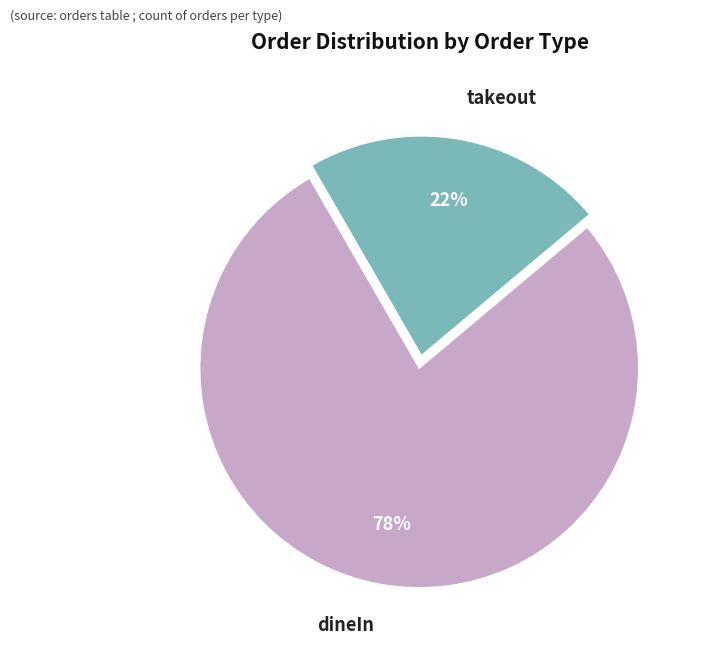

What is the ratio of the value at takeout to the value at dineIn?

0.3